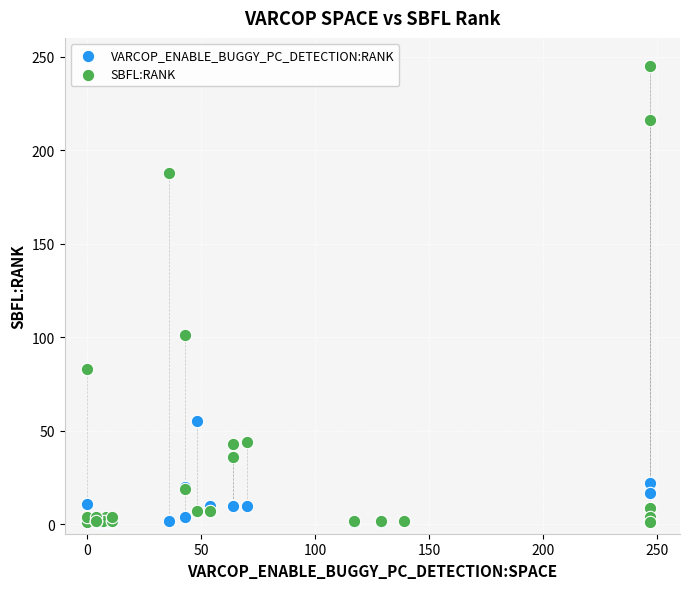

In the SBFL:RANK series, what Y value is closest to 123?

101